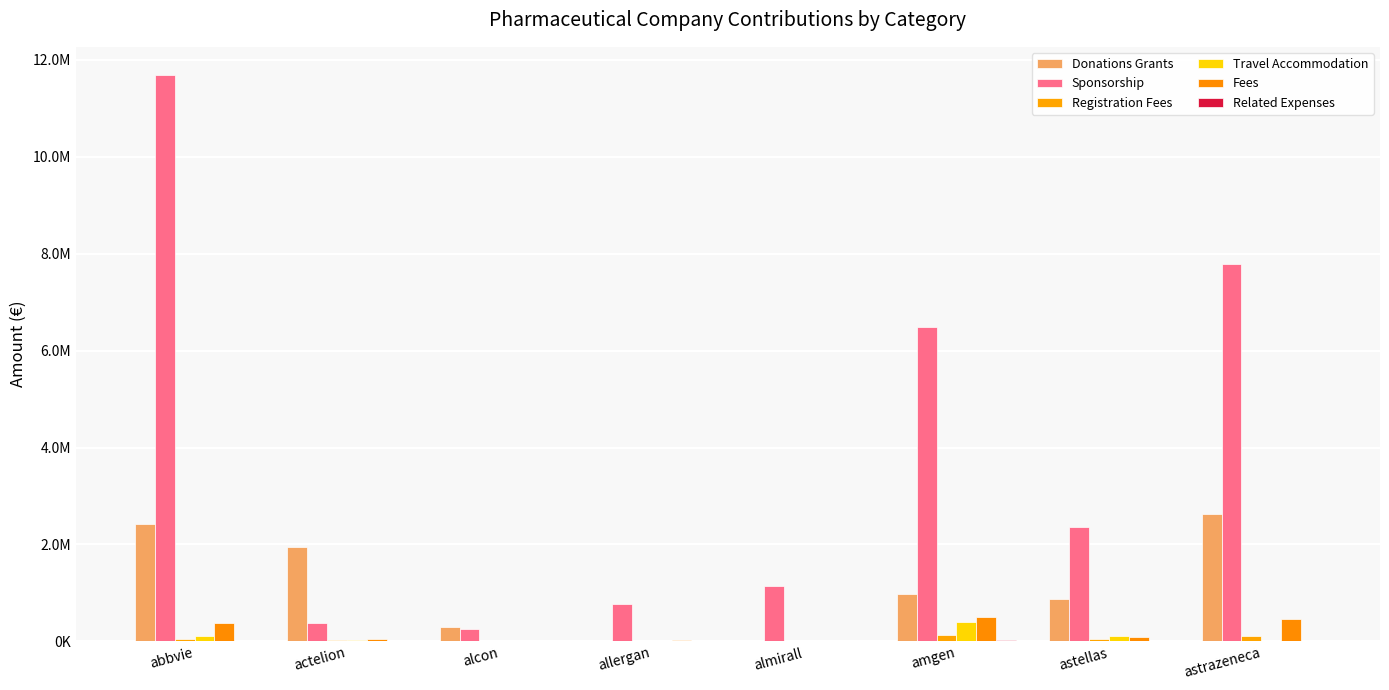

Reading right to left, what are all the values shown in this chart?

Donations Grants: astrazeneca=2626413.6	astellas=874594.4	amgen=982517.9	almirall=0.0	allergan=7400.0	alcon=297213.2	actelion=1943811.8	abbvie=2425037.0
Sponsorship: astrazeneca=7777913.0	astellas=2367302.5	amgen=6486651.1	almirall=1134475.8	allergan=762387.0	alcon=244126.2	actelion=372973.5	abbvie=11685517.0
Registration Fees: astrazeneca=109083.5	astellas=45896.1	amgen=122030.1	almirall=0.0	allergan=875.0	alcon=0.0	actelion=31949.0	abbvie=49949.0
Travel Accommodation: astrazeneca=14520.0	astellas=109537.4	amgen=406209.8	almirall=0.0	allergan=5511.0	alcon=0.0	actelion=27417.0	abbvie=99570.0
Fees: astrazeneca=454866.2	astellas=97752.1	amgen=506193.9	almirall=4980.0	allergan=21750.0	alcon=15263.3	actelion=46943.0	abbvie=375185.0
Related Expenses: astrazeneca=8521.9	astellas=3136.1	amgen=16999.7	almirall=989.6	allergan=1858.0	alcon=0.0	actelion=0.0	abbvie=3666.0